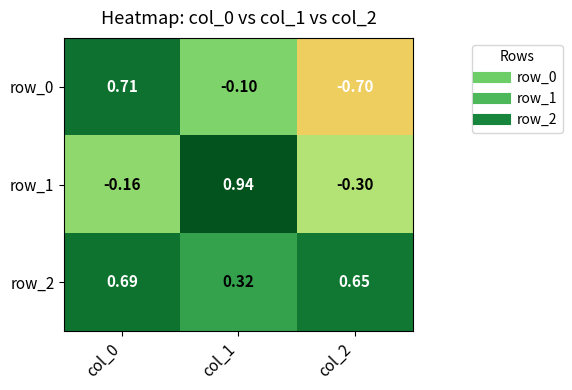

What is the total value across all series at col_2?

-0.3